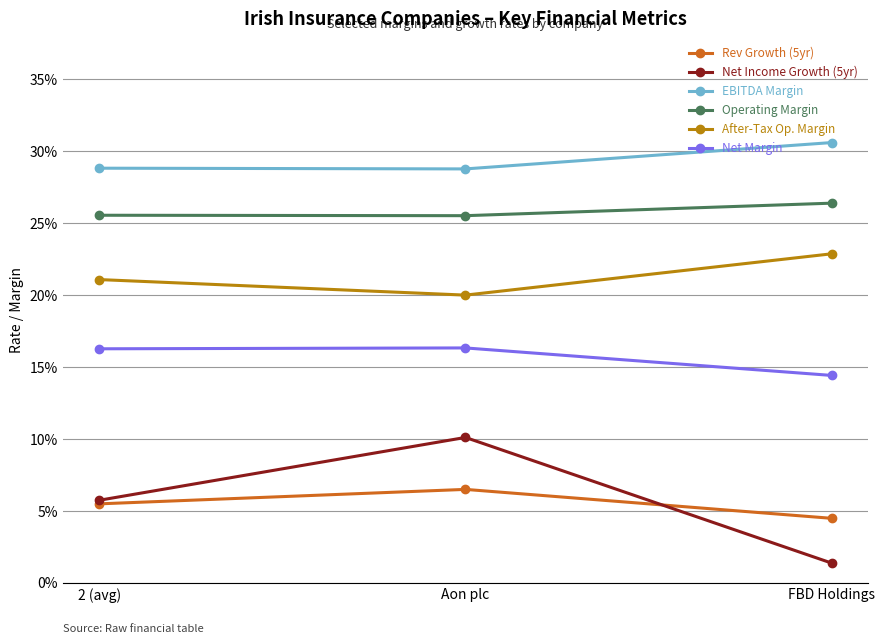

List the labels in order of Net Income Growth (5yr) value, largest first.

Aon plc, 2 (avg), FBD Holdings